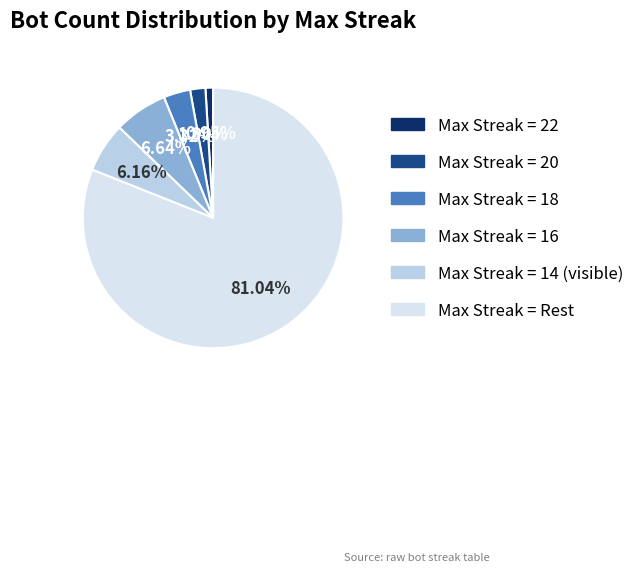

Is there any slice that represents more than half of the pie?

Yes